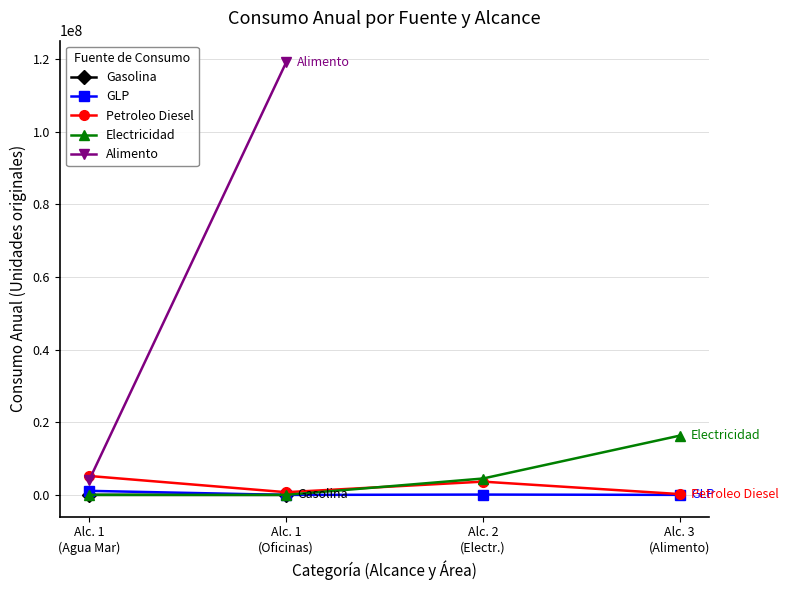

How many lines are shown in the chart?

5